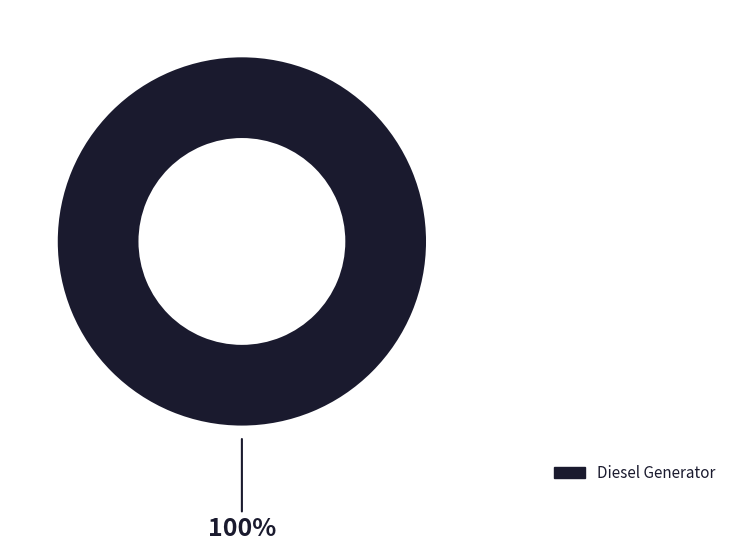

Is there any slice that represents more than half of the pie?

Yes